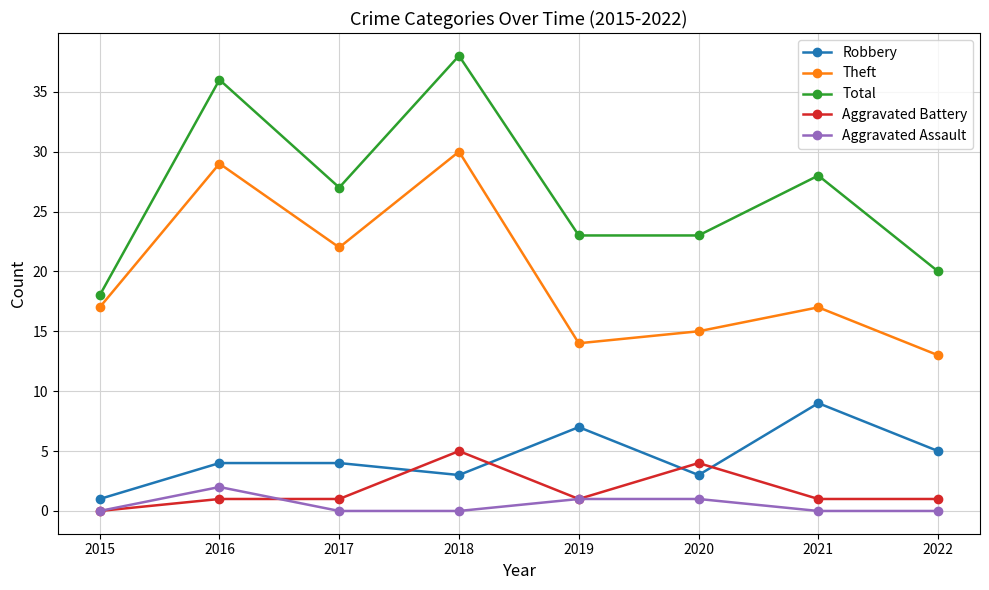

Which series has the largest range (max minus min)?

Total